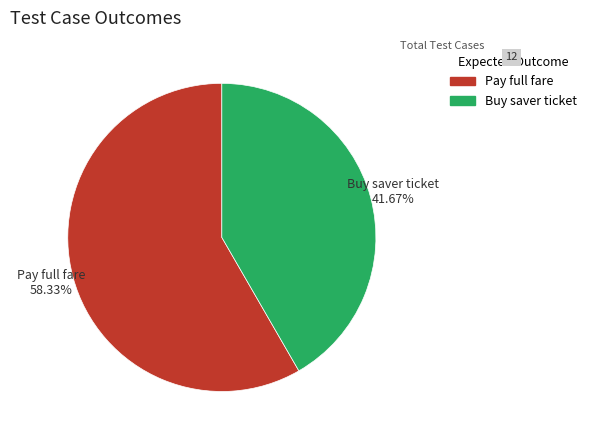

Rank the categories by value from lowest to highest.

Buy saver ticket, Pay full fare